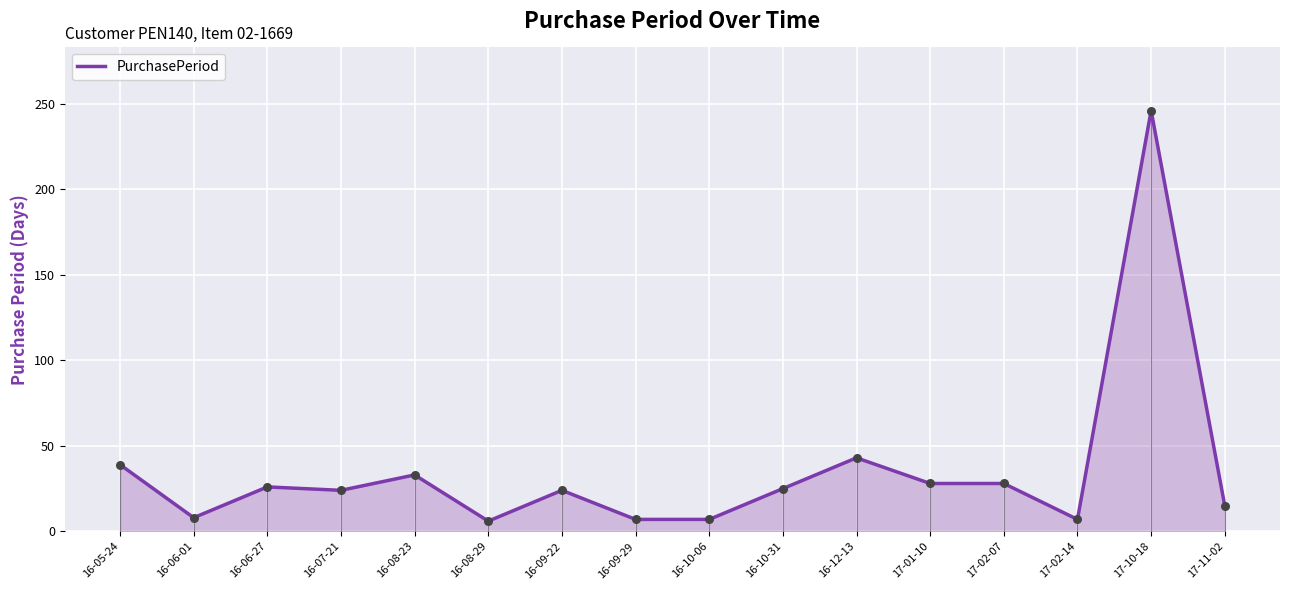

What is the change in value from 16-06-01 to 16-09-29?

-1